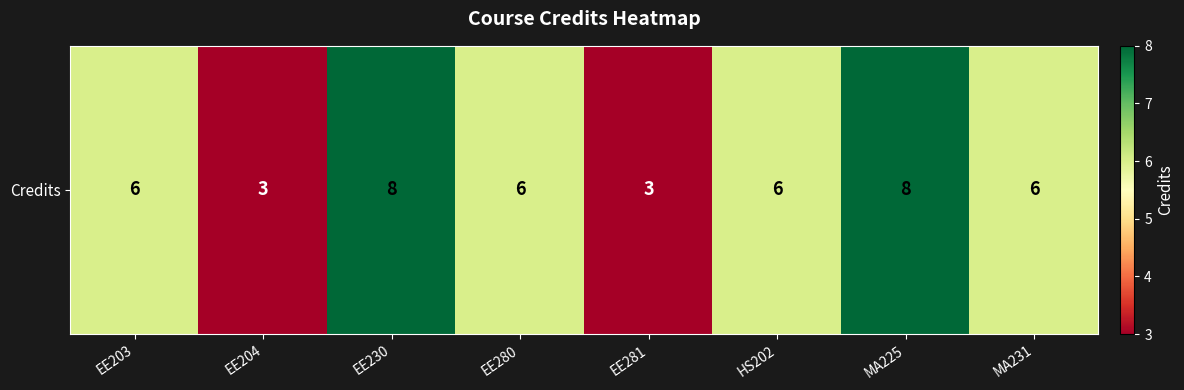

The value at EE281 is 4. True or false?

False